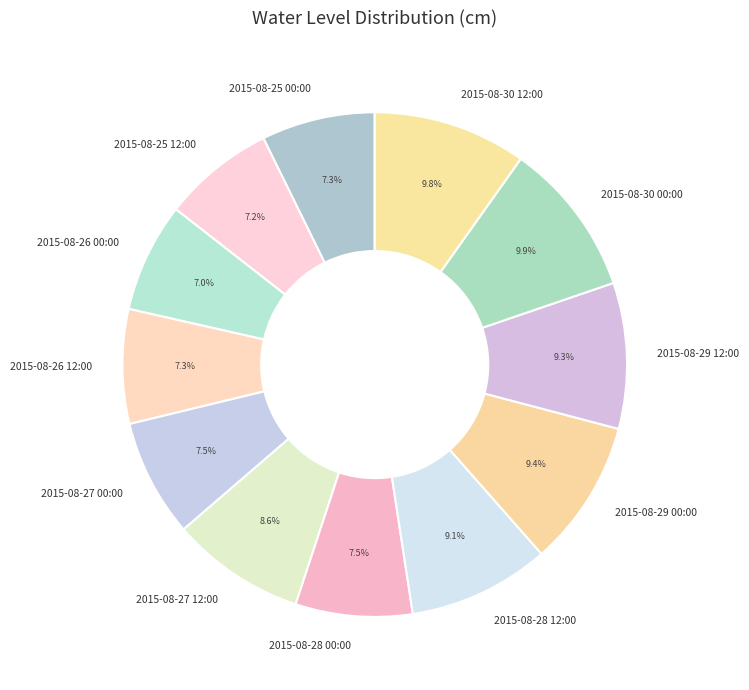

Combined, do 2015-08-29 00:00 and 2015-08-28 12:00 account for over 50%?

No